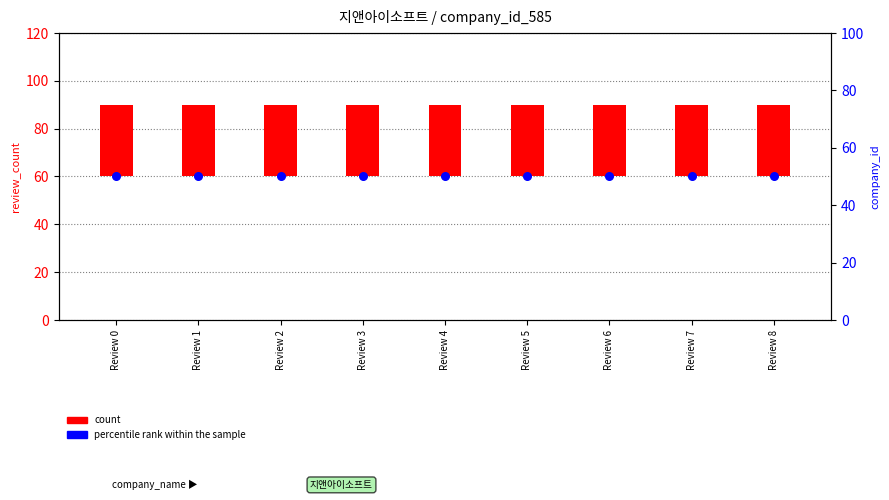

Which series contains the lowest Y value?

count